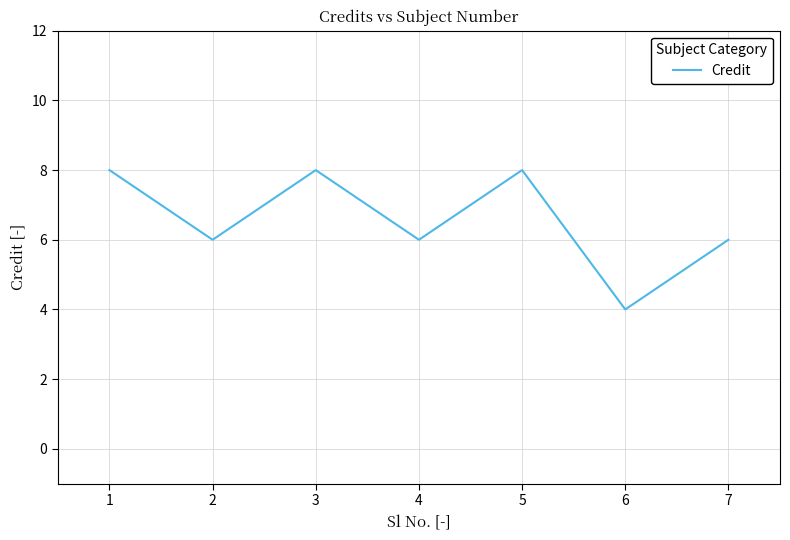

Reading left to right, list all the values displayed in this chart.

8	6	8	6	8	4	6